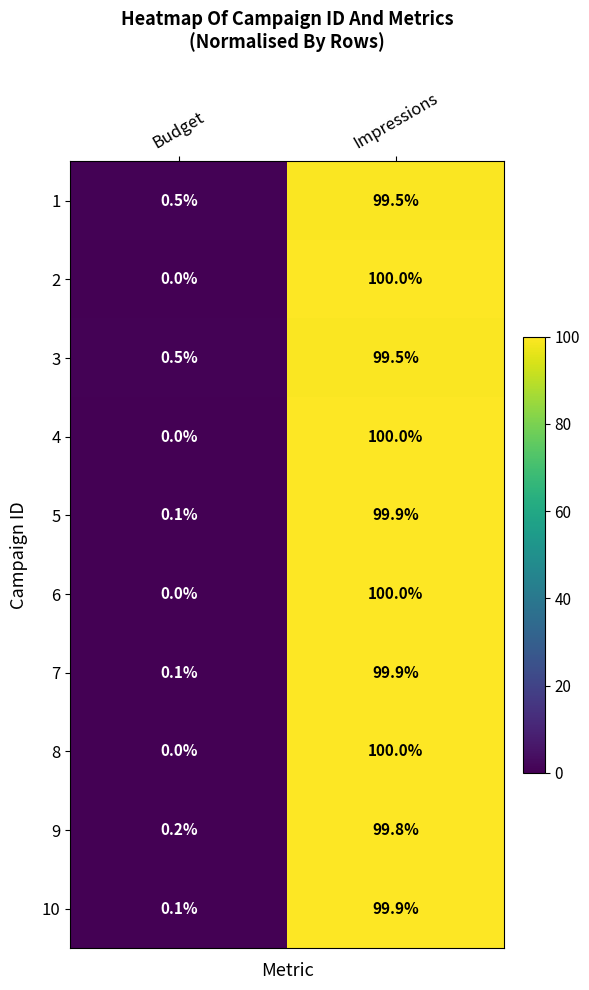

Rank the categories by 5 value from highest to lowest.

Impressions, Budget